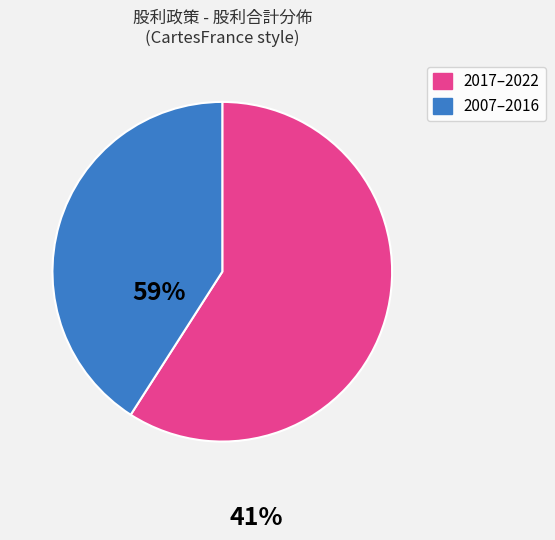

Is there any slice that represents more than half of the pie?

Yes